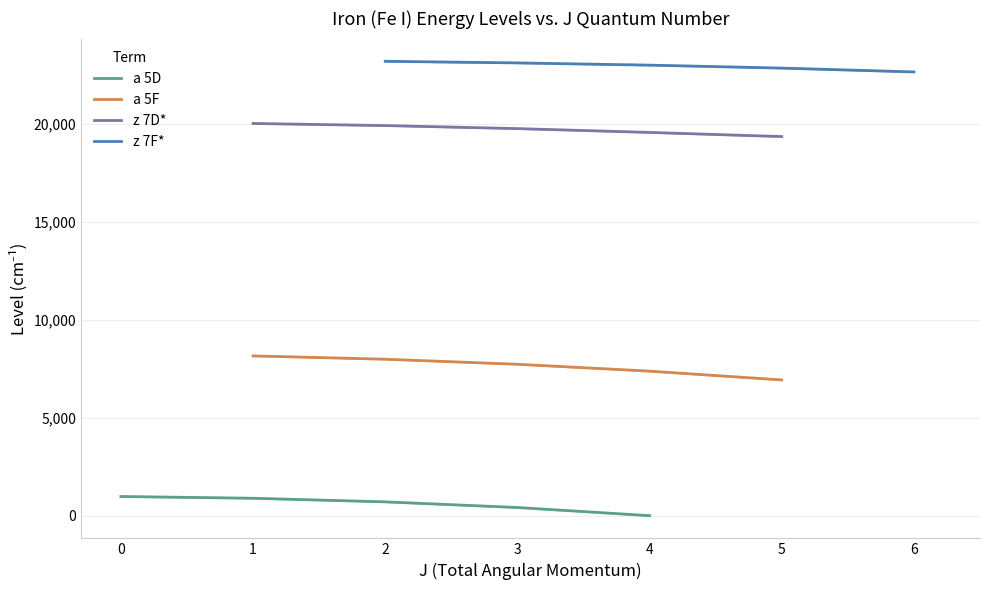

True or false: a 5D and z 7D* cross at least once.

False